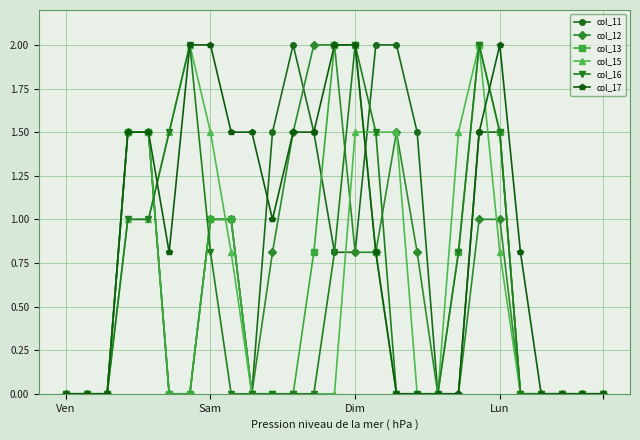

What is the value of the col_16 point at the 22nd from the left?

1.5